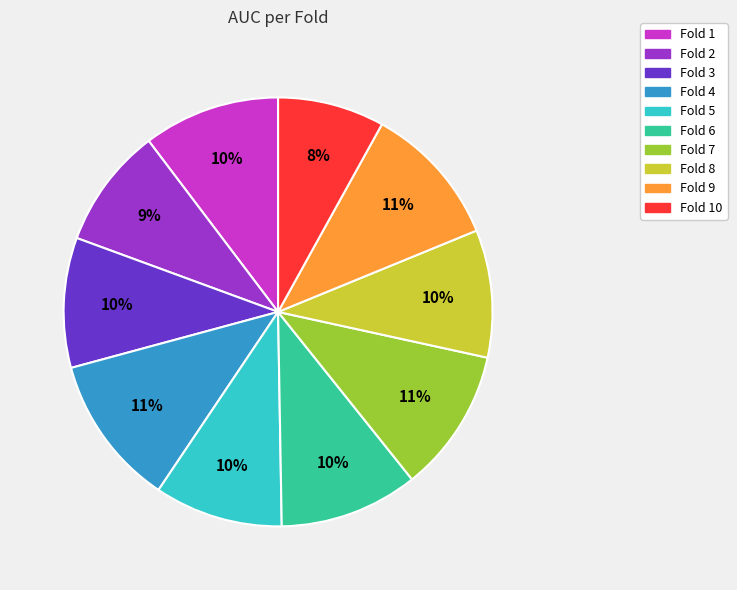

Does any single category account for the majority?

No